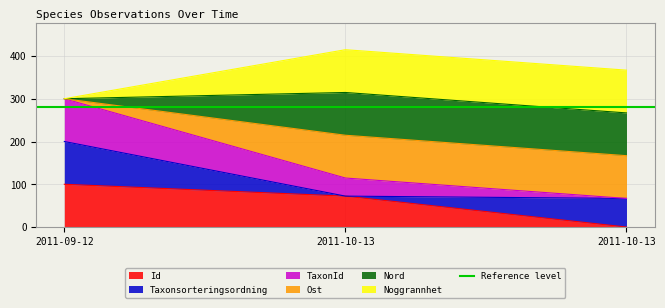

How many values in the Id series exceed 72?

2